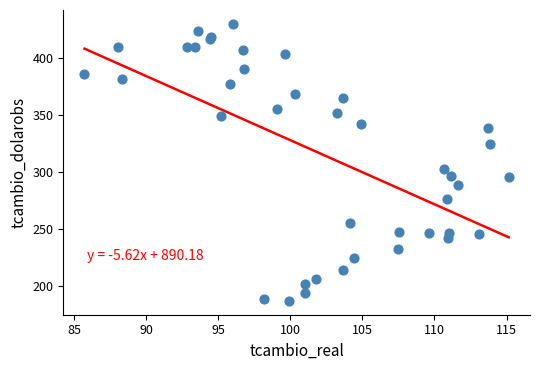

What Y value in the scatter plot is closest to 308?

302.4